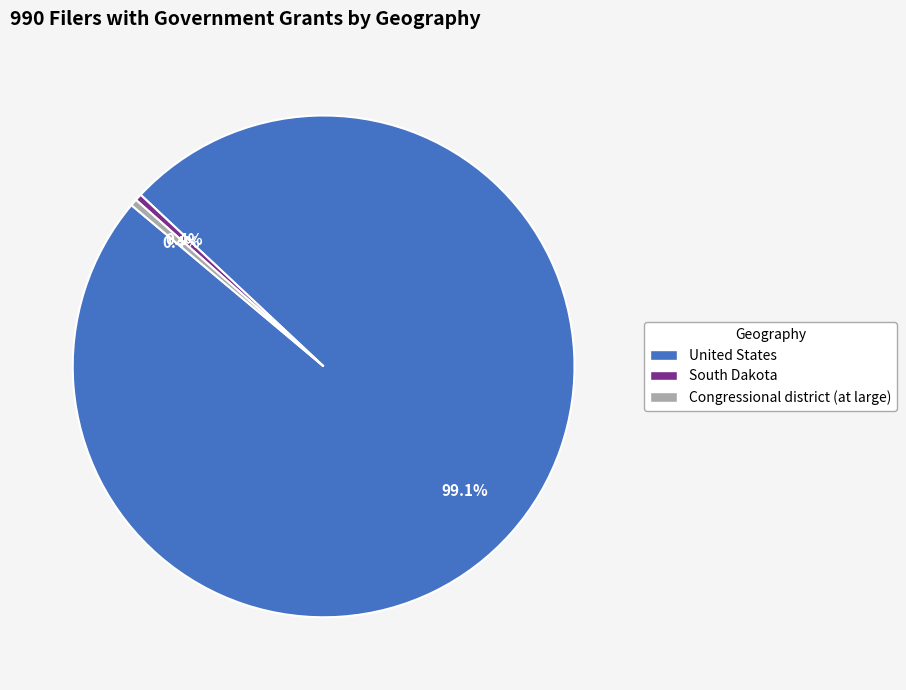

What is the majority slice?

United States